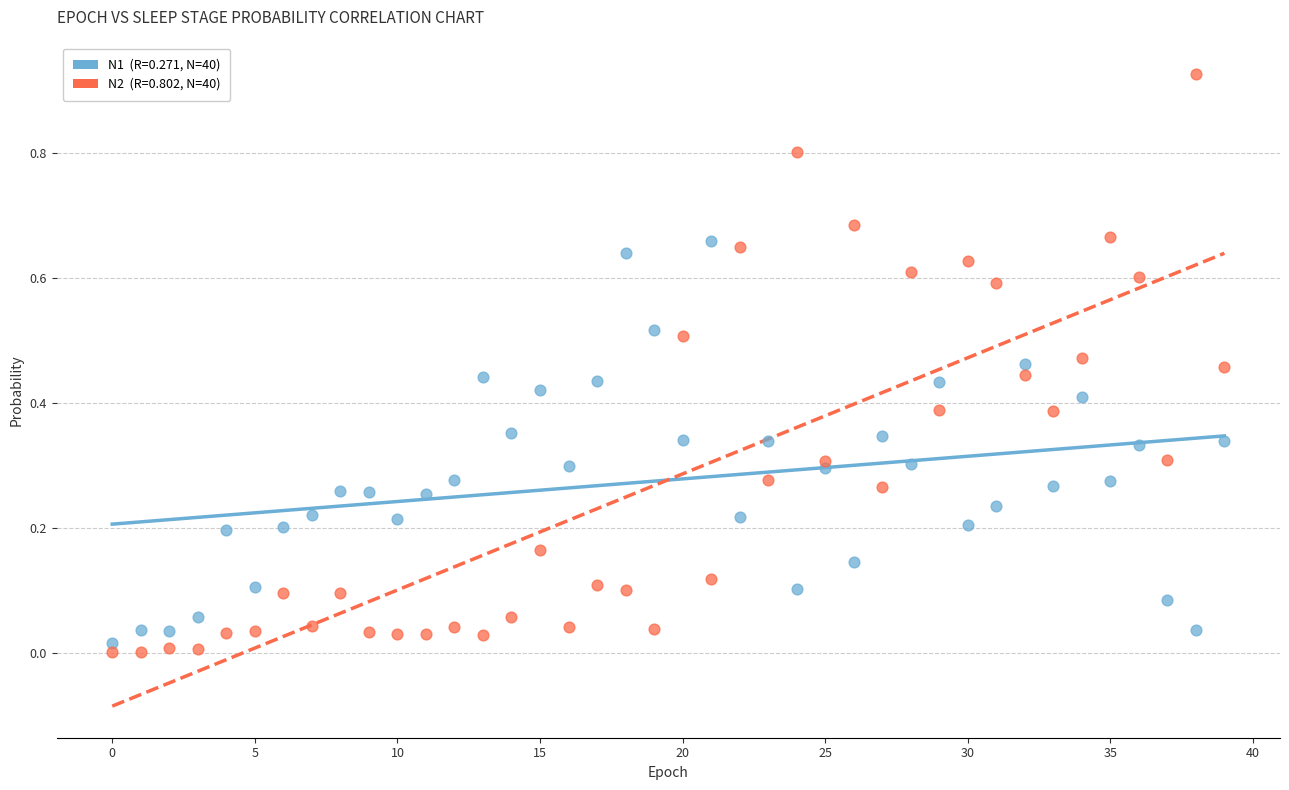

How many data points are displayed?

80